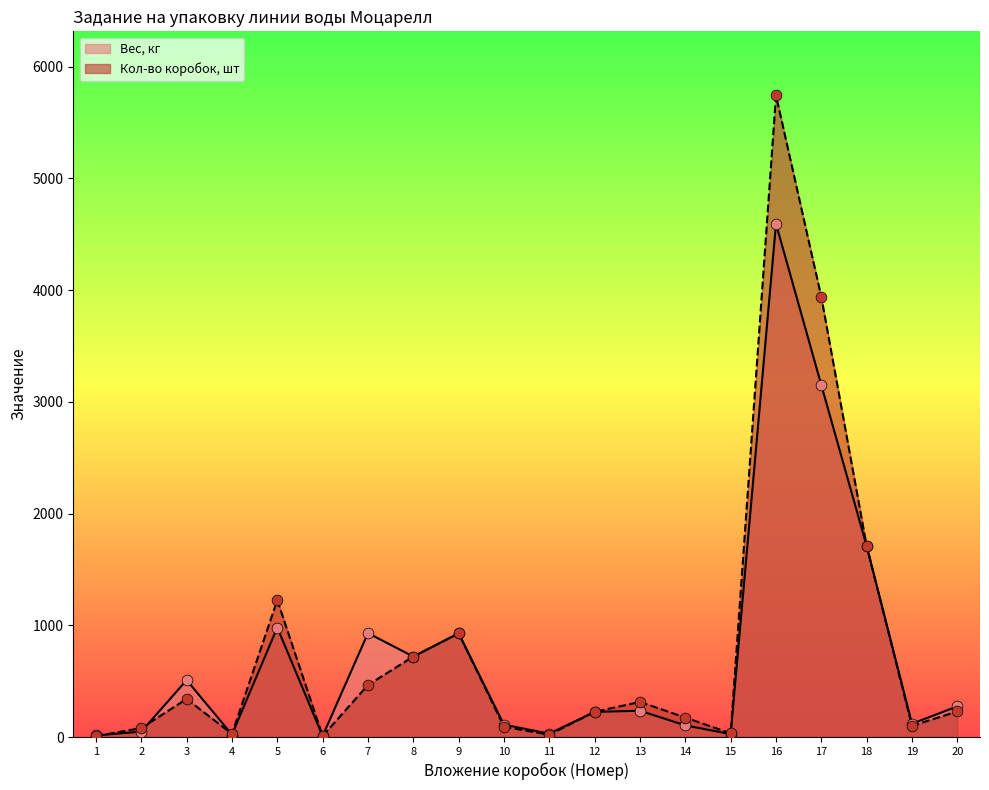

Which series has the largest total across all categories?

Кол-во коробок, шт